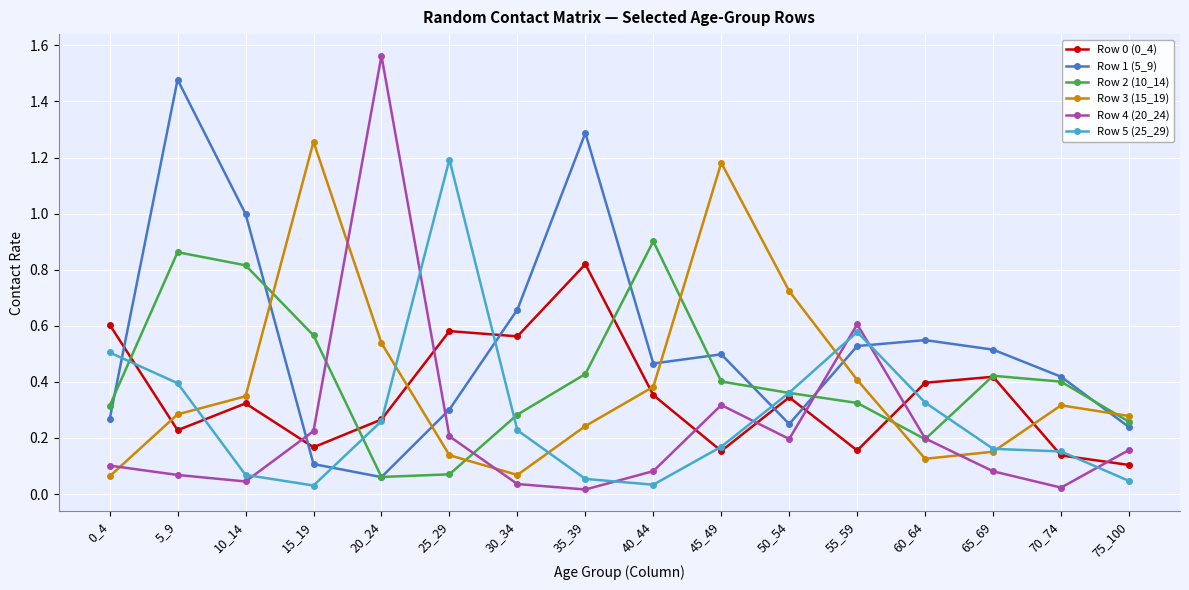

Which series has the largest total across all categories?

Row 1 (5_9)